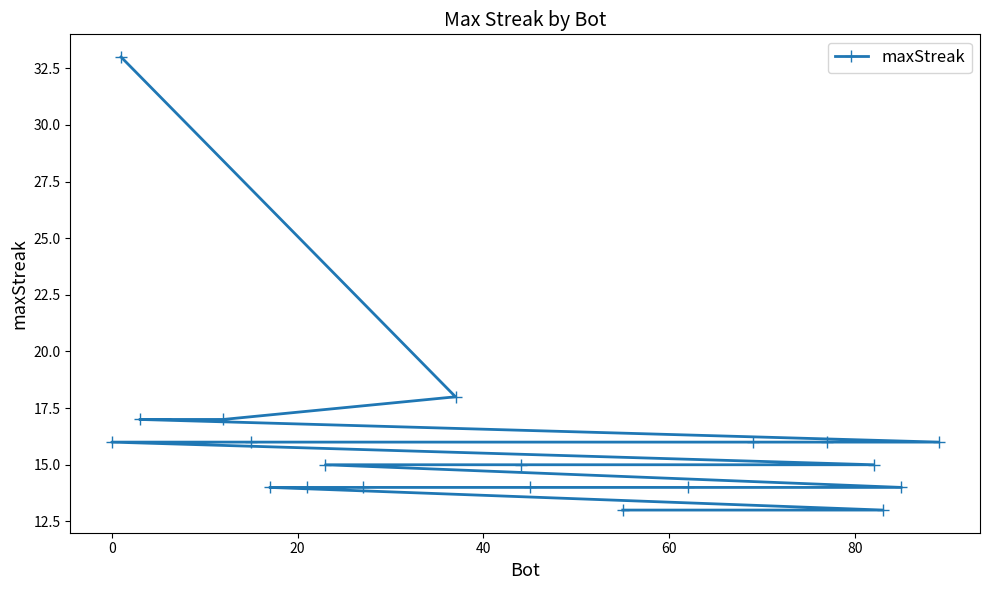

Reading right to left, list all the values displayed in this chart.

16	14	13	15	16	16	14	13	14	15	18	14	15	14	14	16	17	17	33	16